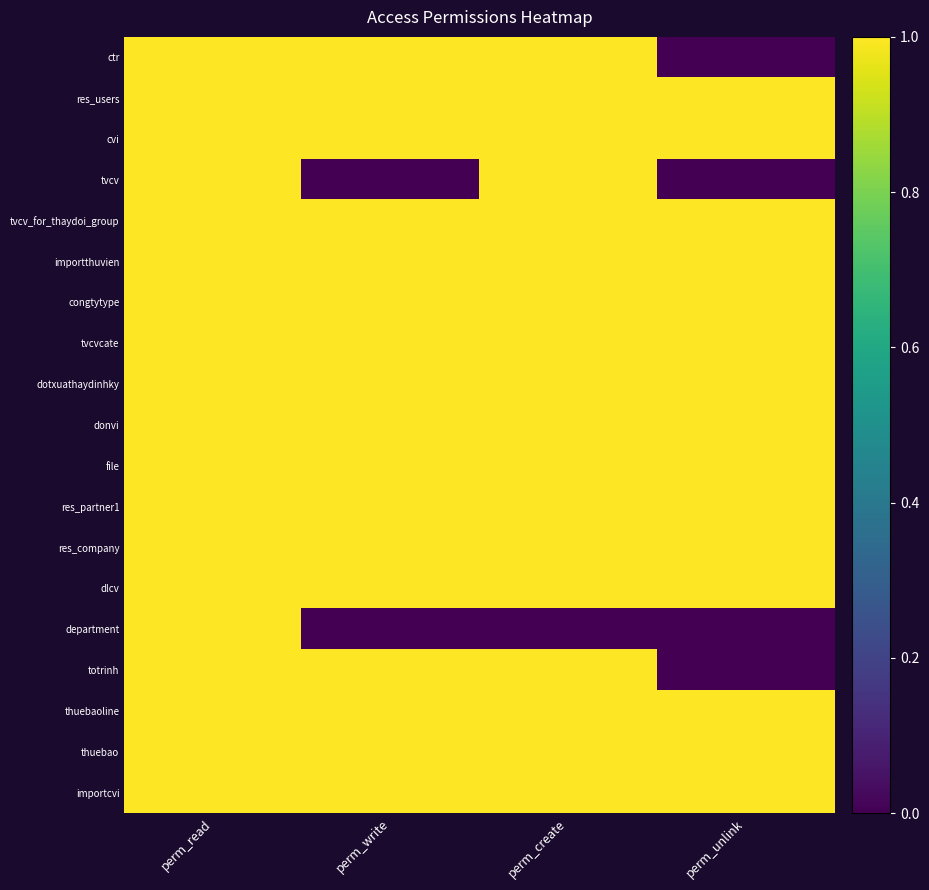

Reading left to right, transcribe all the data shown in this chart.

ctr: perm_read=1	perm_write=1	perm_create=1	perm_unlink=0
res_users: perm_read=1	perm_write=1	perm_create=1	perm_unlink=1
cvi: perm_read=1	perm_write=1	perm_create=1	perm_unlink=1
tvcv: perm_read=1	perm_write=0	perm_create=1	perm_unlink=0
tvcv_for_thaydoi_group: perm_read=1	perm_write=1	perm_create=1	perm_unlink=1
importthuvien: perm_read=1	perm_write=1	perm_create=1	perm_unlink=1
congtytype: perm_read=1	perm_write=1	perm_create=1	perm_unlink=1
tvcvcate: perm_read=1	perm_write=1	perm_create=1	perm_unlink=1
dotxuathaydinhky: perm_read=1	perm_write=1	perm_create=1	perm_unlink=1
donvi: perm_read=1	perm_write=1	perm_create=1	perm_unlink=1
file: perm_read=1	perm_write=1	perm_create=1	perm_unlink=1
res_partner1: perm_read=1	perm_write=1	perm_create=1	perm_unlink=1
res_company: perm_read=1	perm_write=1	perm_create=1	perm_unlink=1
dlcv: perm_read=1	perm_write=1	perm_create=1	perm_unlink=1
department: perm_read=1	perm_write=0	perm_create=0	perm_unlink=0
totrinh: perm_read=1	perm_write=1	perm_create=1	perm_unlink=0
thuebaoline: perm_read=1	perm_write=1	perm_create=1	perm_unlink=1
thuebao: perm_read=1	perm_write=1	perm_create=1	perm_unlink=1
importcvi: perm_read=1	perm_write=1	perm_create=1	perm_unlink=1